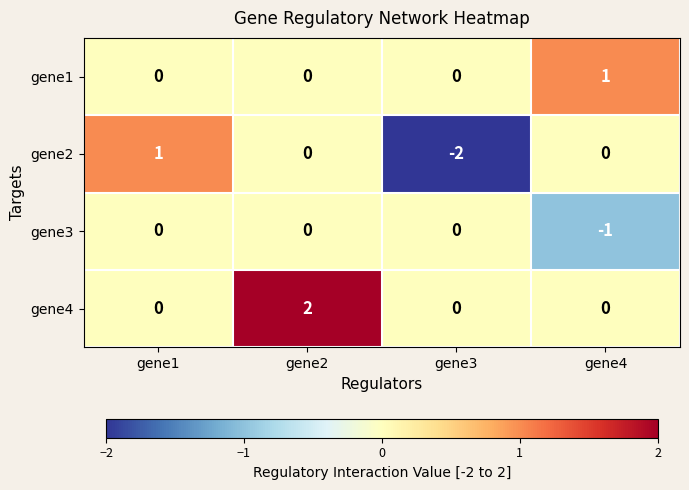

How many gene2 values are between 0 and 1?

3